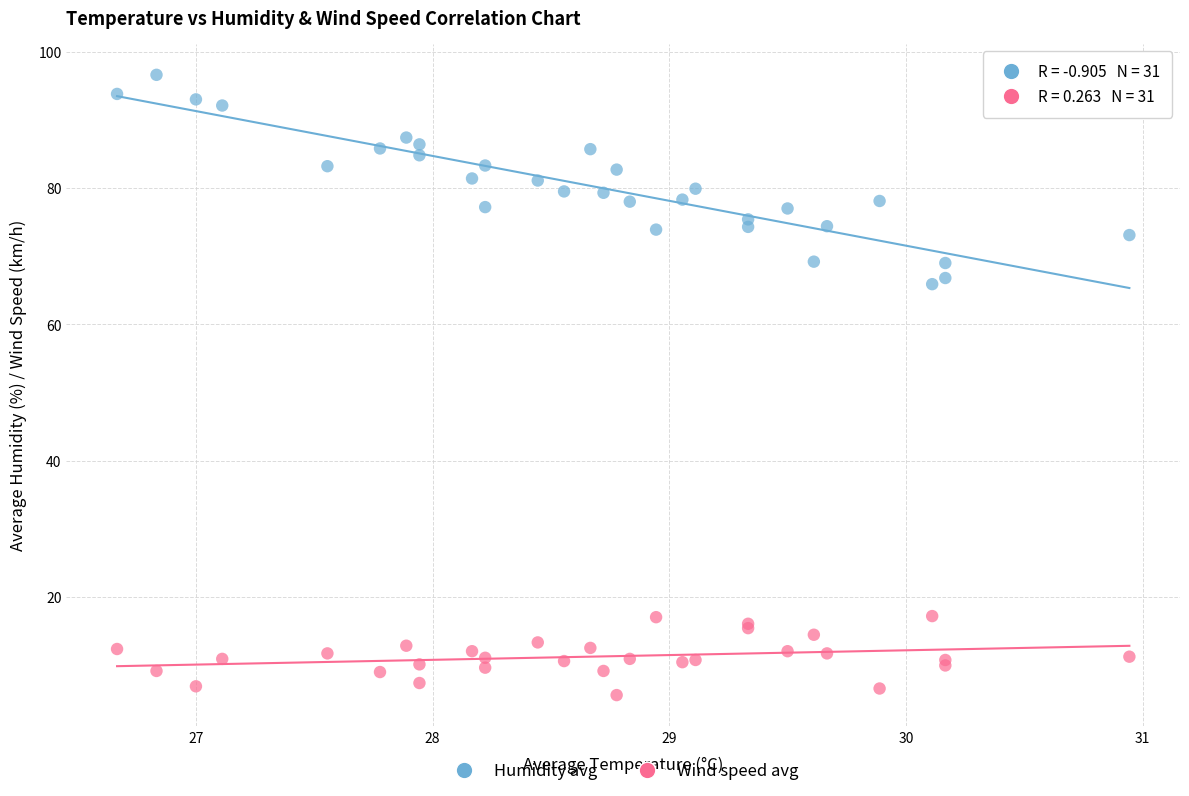

What is the X range (max minus min) for the scatter plot?

4.3